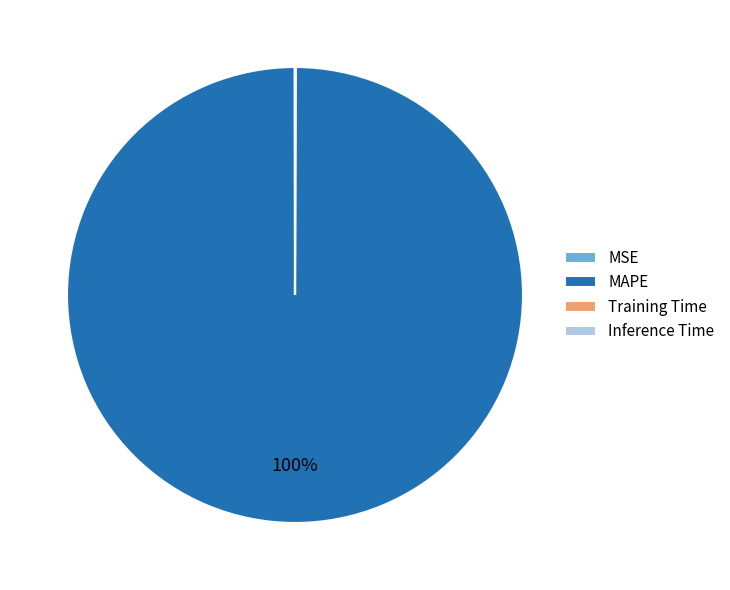

What percentage is the MAPE slice, to the nearest percent?

100%